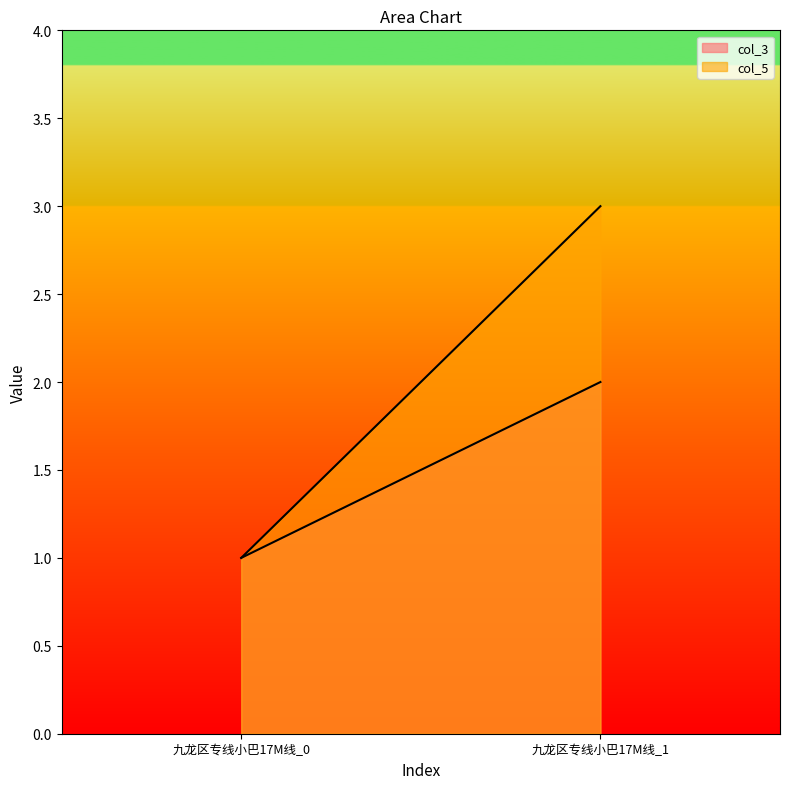

What is the maximum value shown in the chart?

3